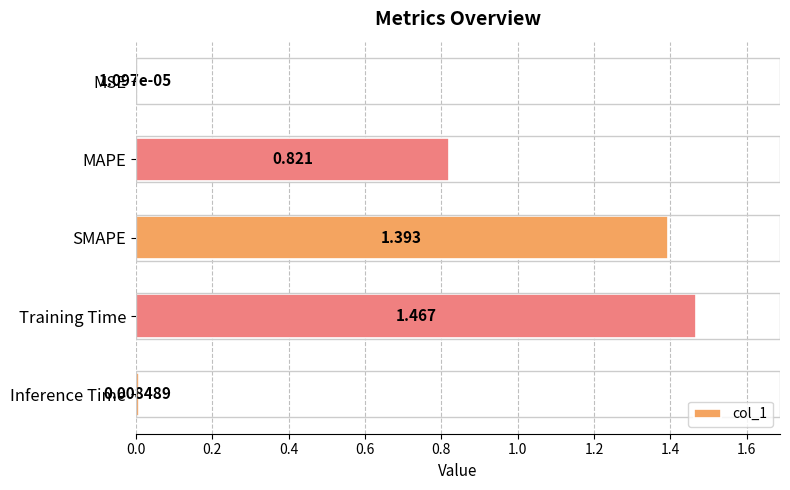

Which has a higher value, MAPE or Inference Time?

MAPE